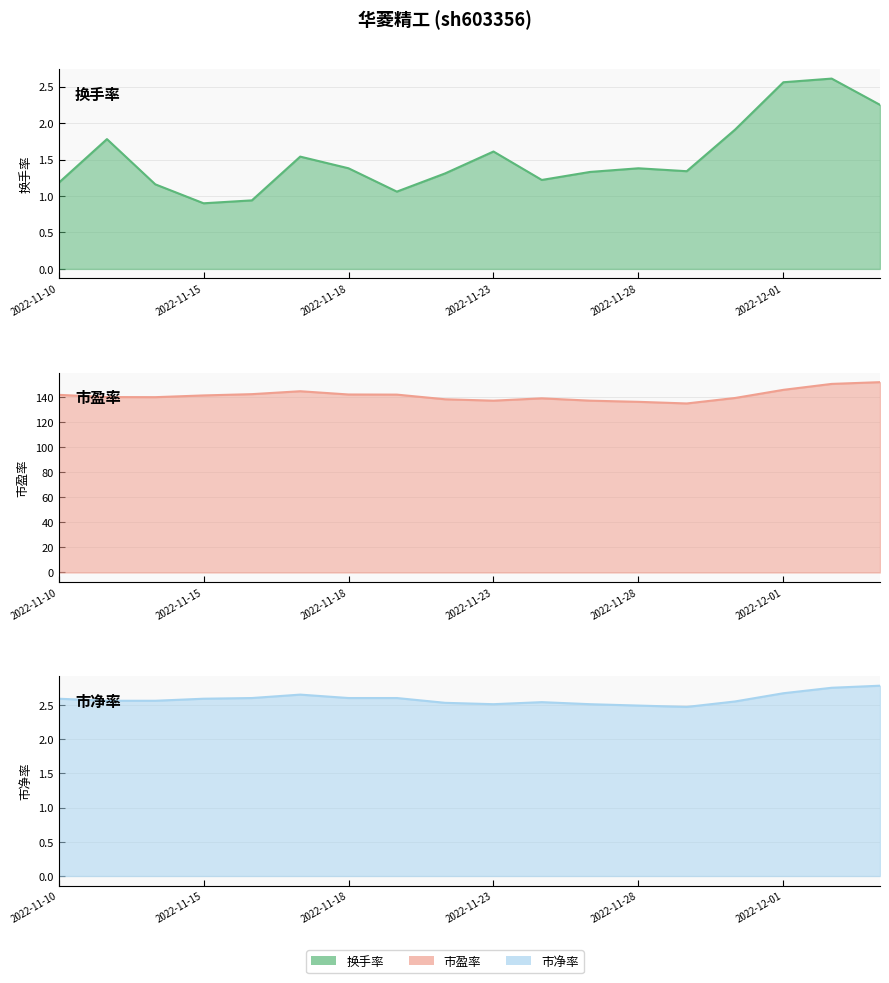

Where is 市净率 nearest to the value 2?

2022-11-29